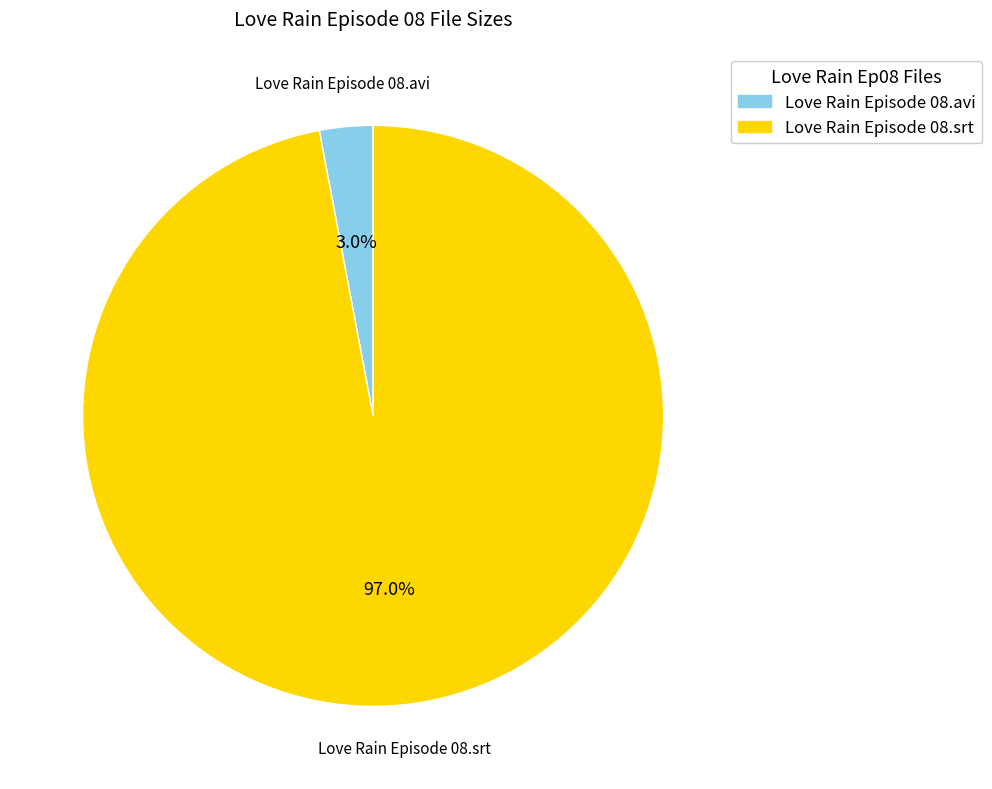

Which slice is the largest?

Love Rain Episode 08.srt